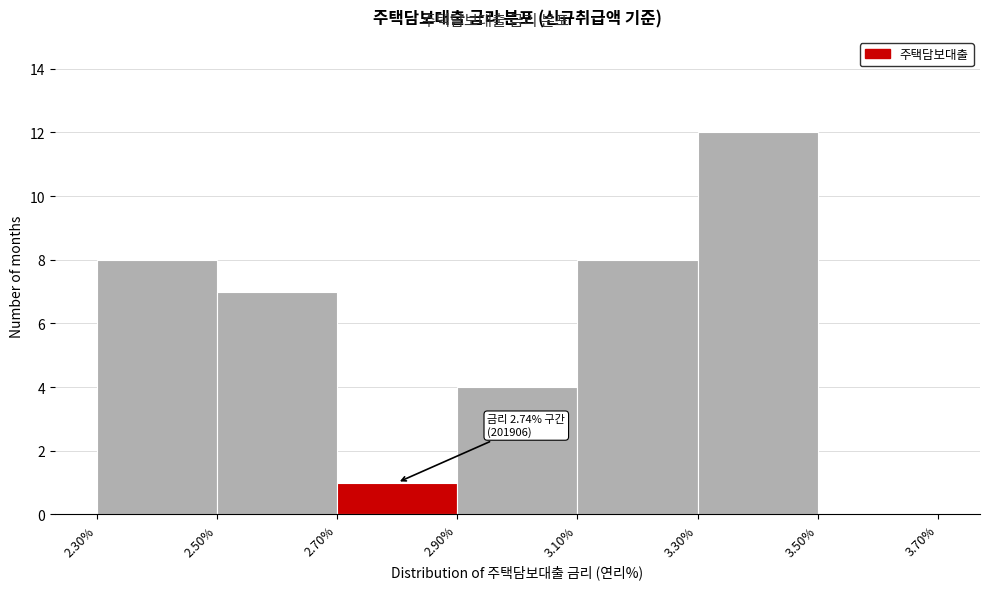

Which range on the x-axis has the tallest bar?

3.30% to 3.50%